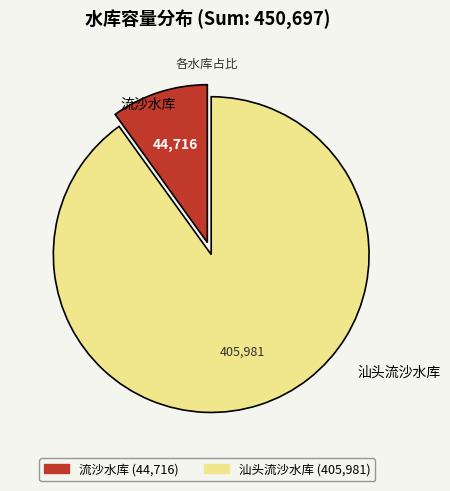

Which has a higher value, 汕头流沙水库 or 流沙水库?

汕头流沙水库